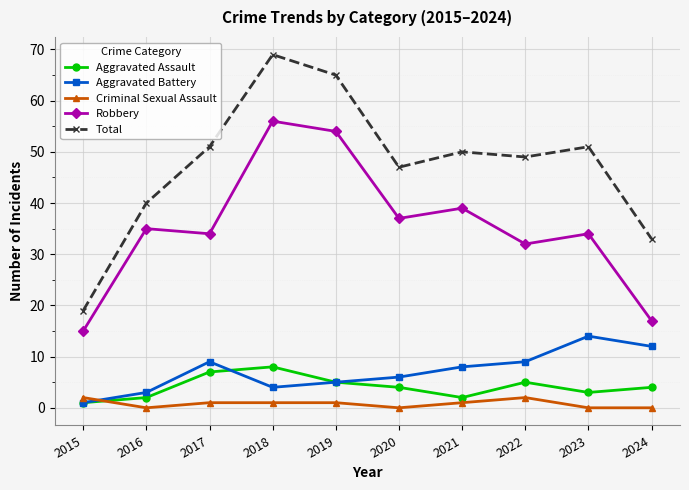

Rank the series at 2016 from highest to lowest value.

Total, Robbery, Aggravated Battery, Aggravated Assault, Criminal Sexual Assault